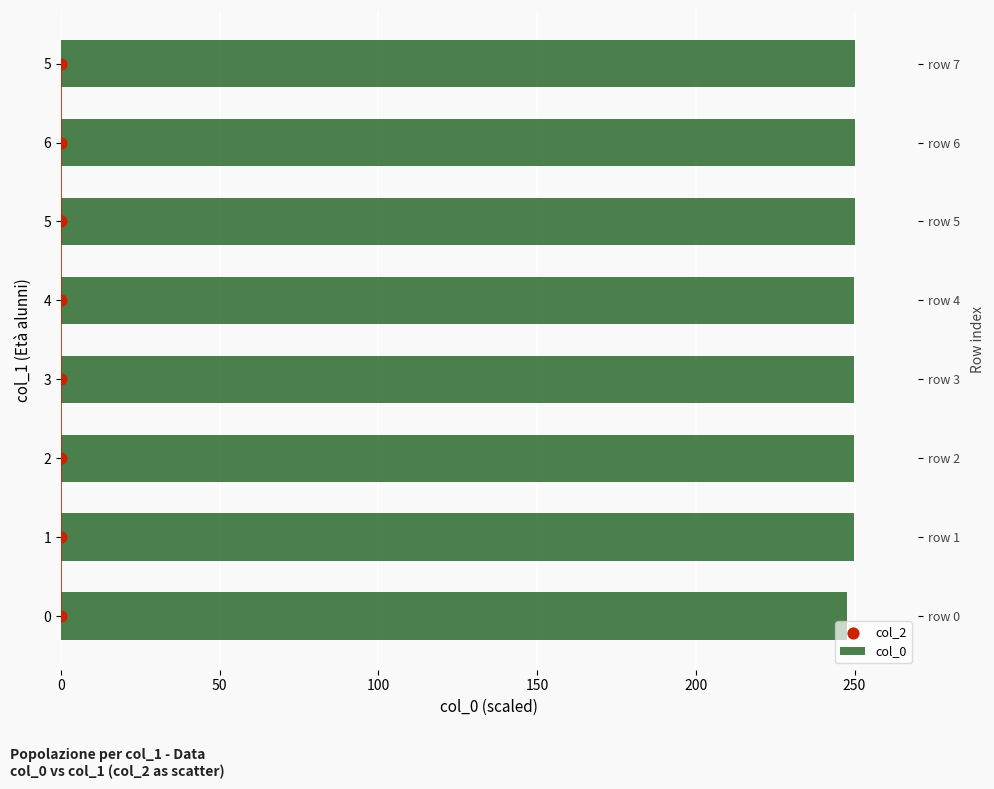

Which series contains the lowest Y value?

col_2